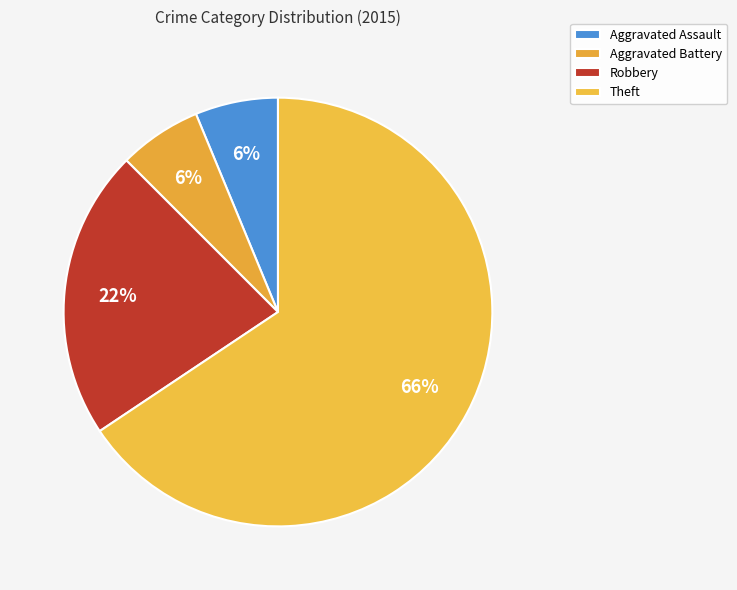

How many slices are in this pie chart?

4